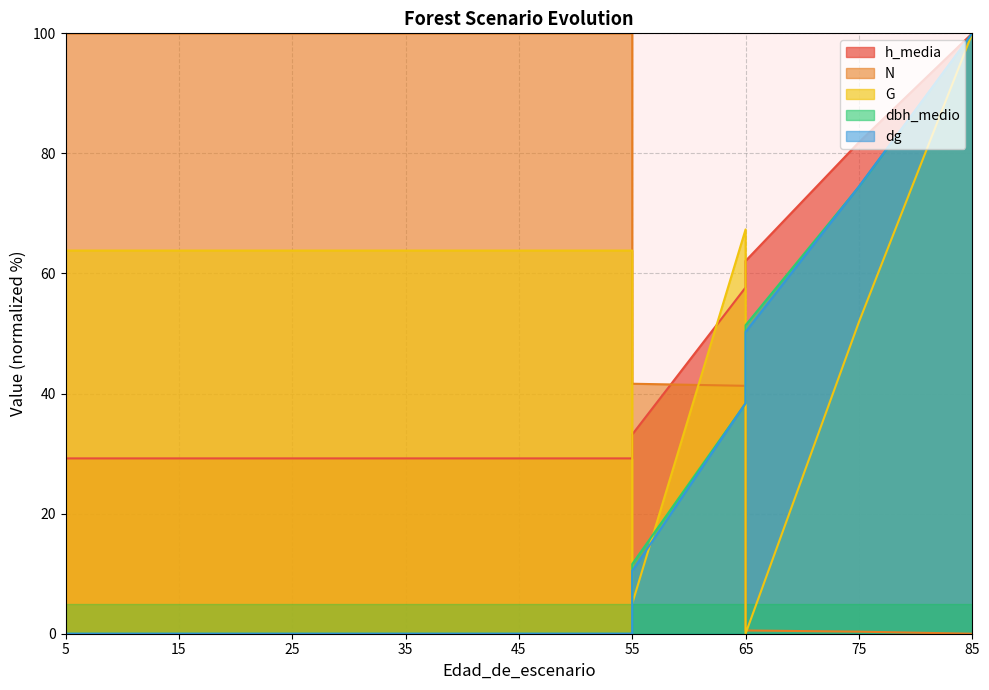

What are all the series names shown in the legend?

h_media, N, G, dbh_medio, dg